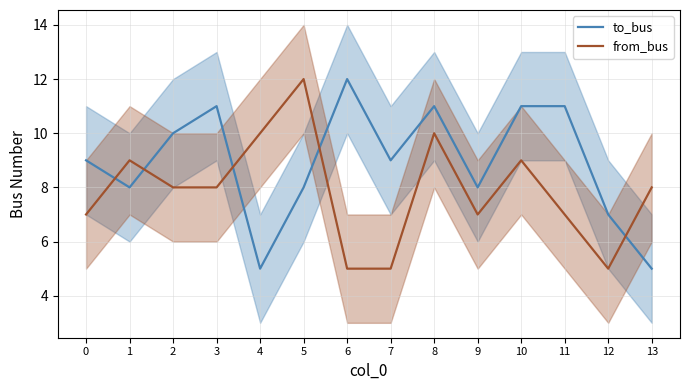

Between 12 and 8, which is larger?

8